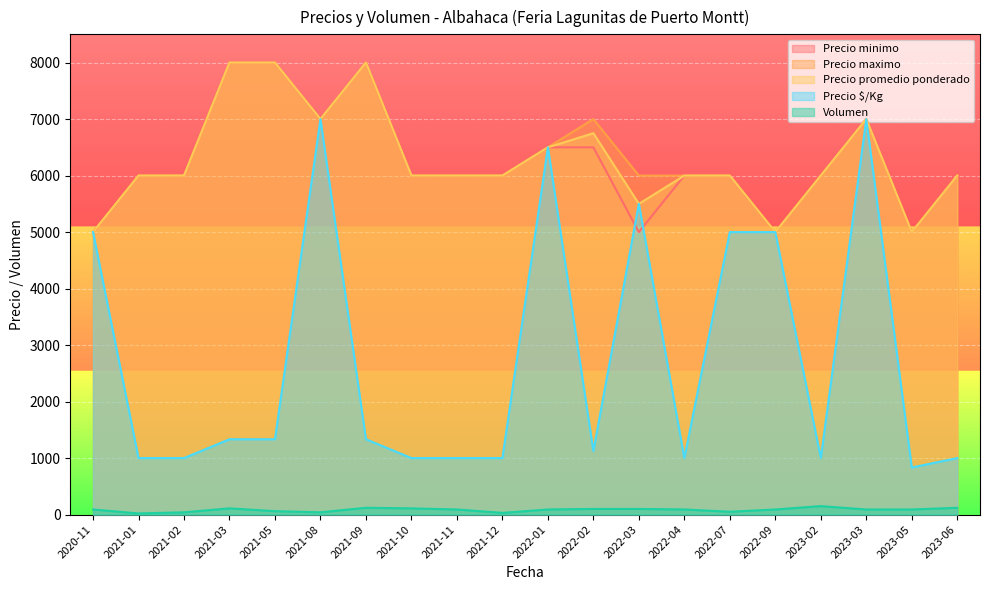

Which category has the lowest value in the Precio promedio ponderado series?

2020-11